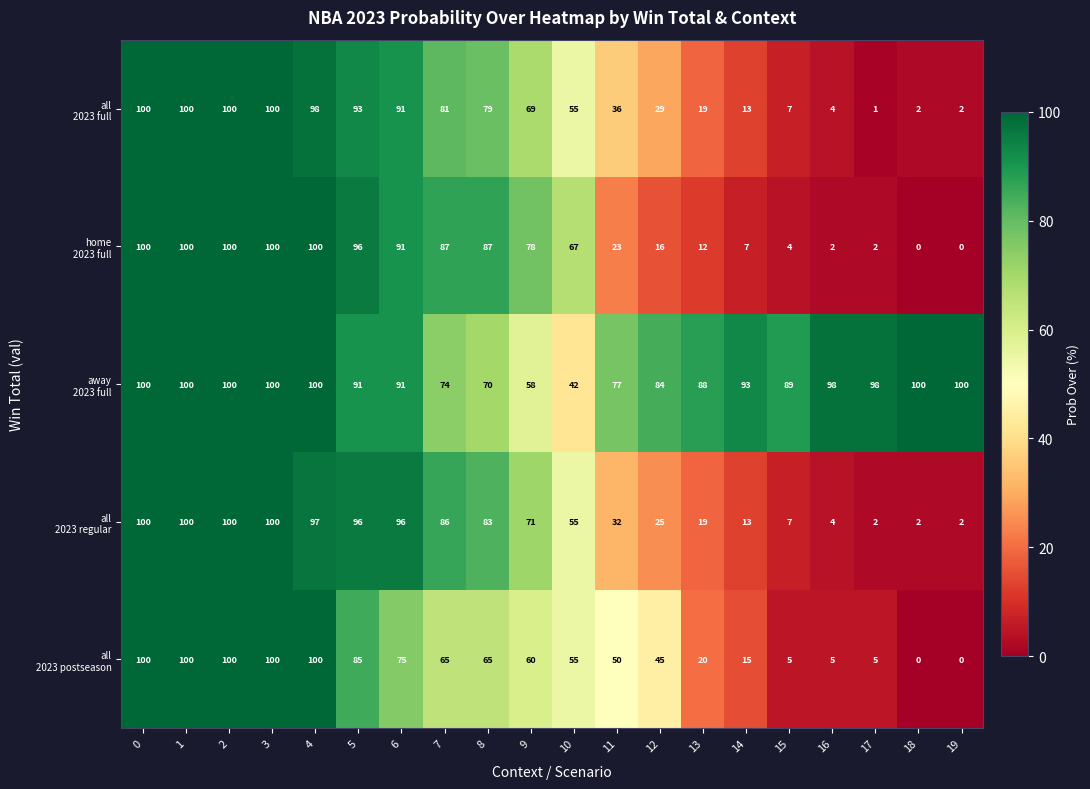

What is the total value across all series at 9?

336